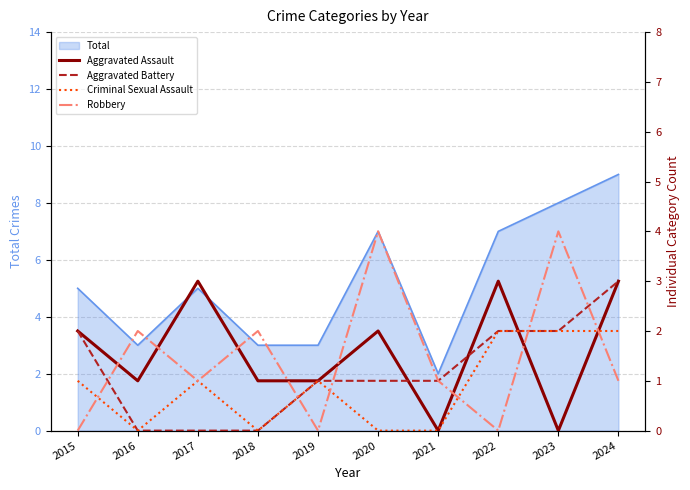

At how many categories does at least one series exceed 2?

5